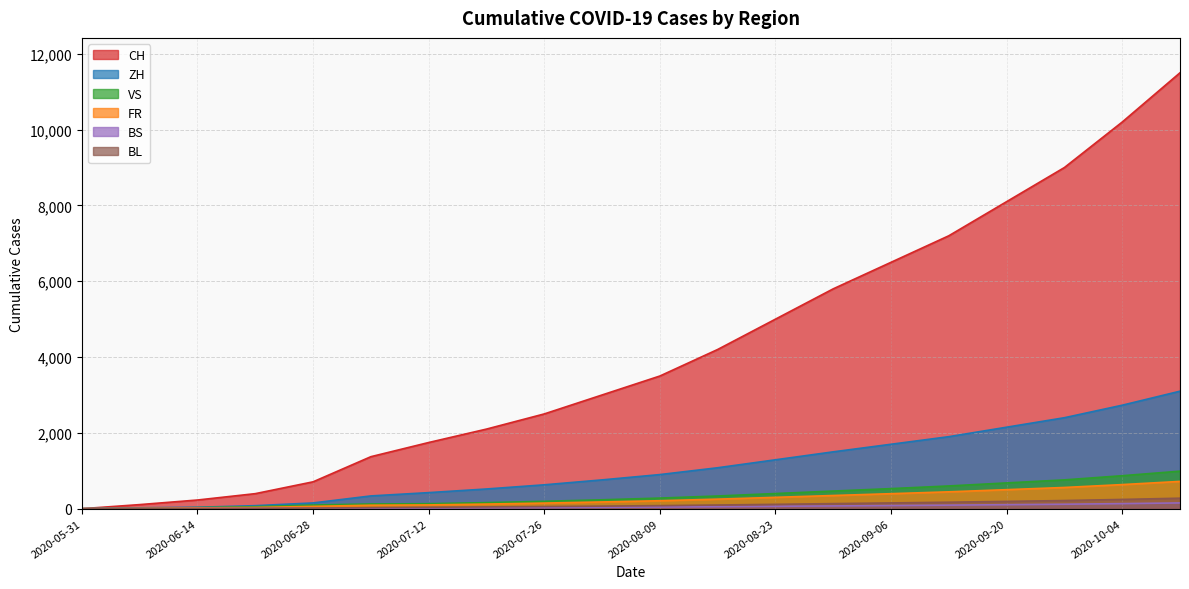

The ZH series shows 17 at 2020-06-21. True or false?

False